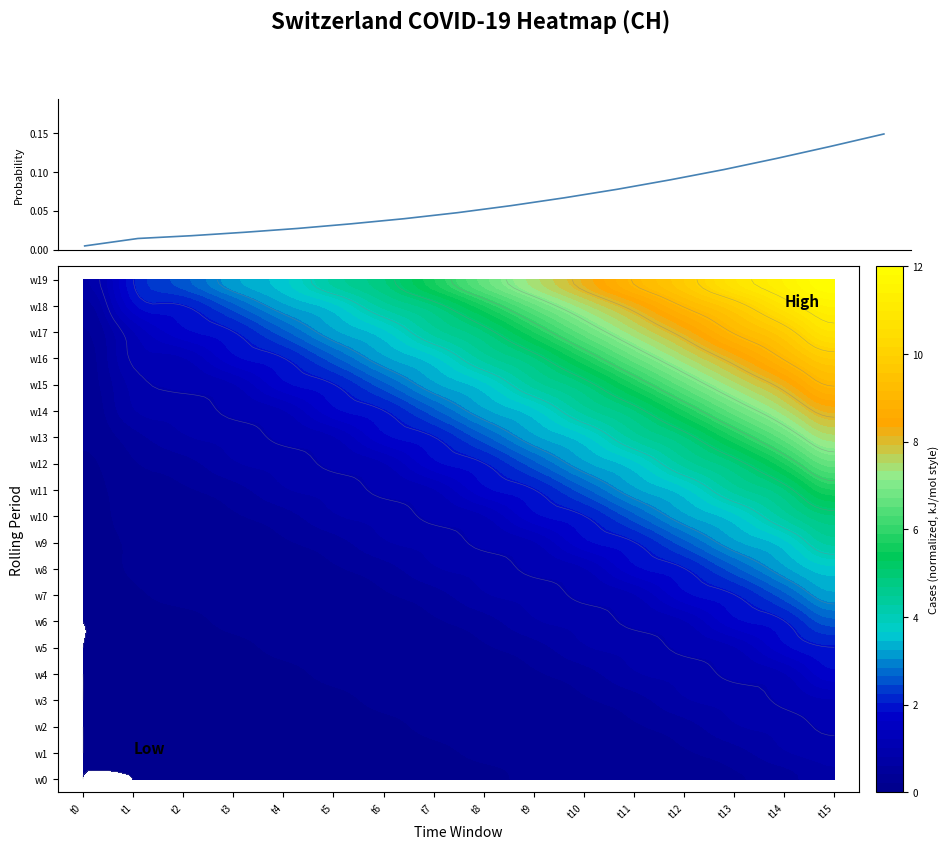

What is the difference between the maximum and minimum values?

0.1